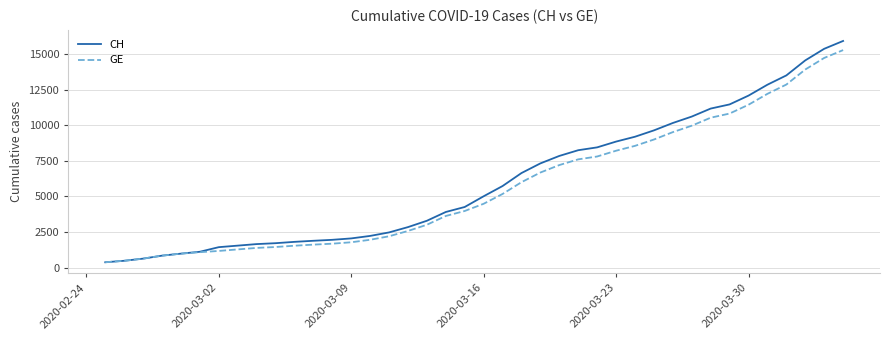

What is the smallest value displayed?

375